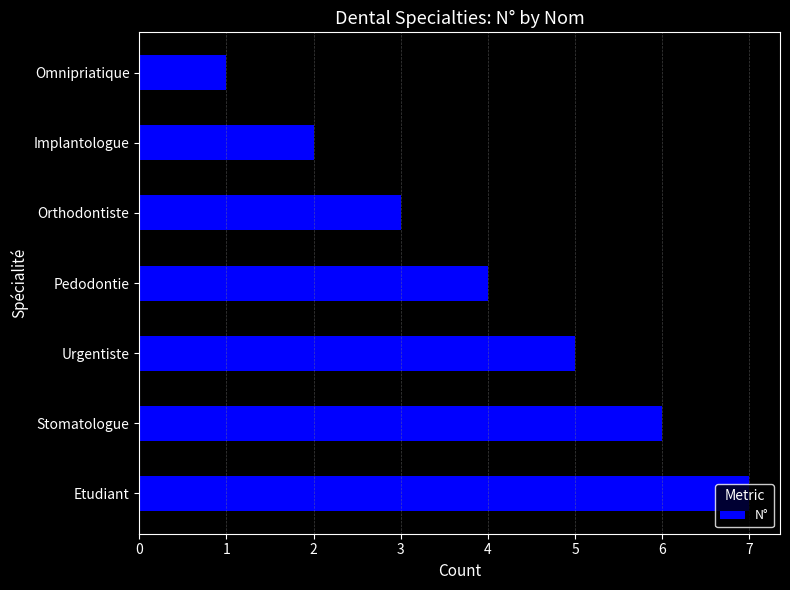

Read the value at Stomatologue.

6